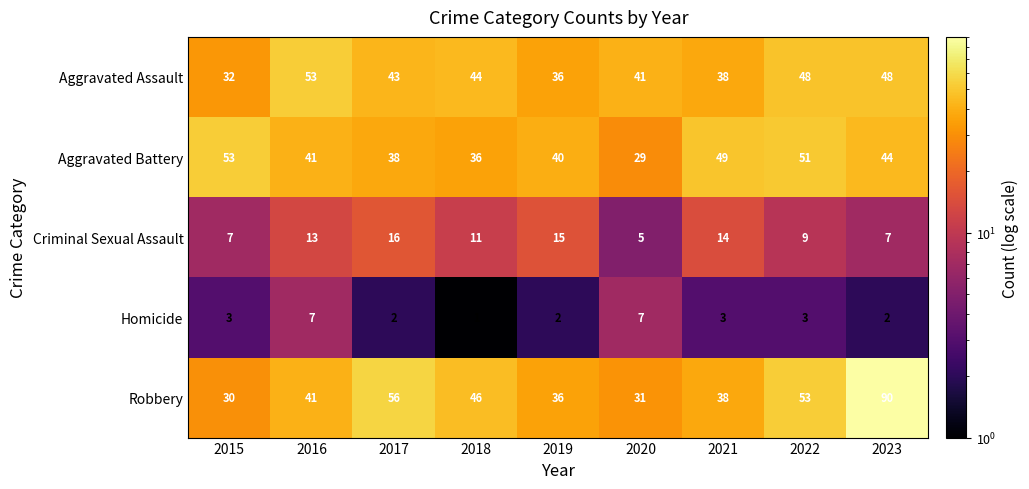

What is the difference between the highest and lowest values at 2022?

50